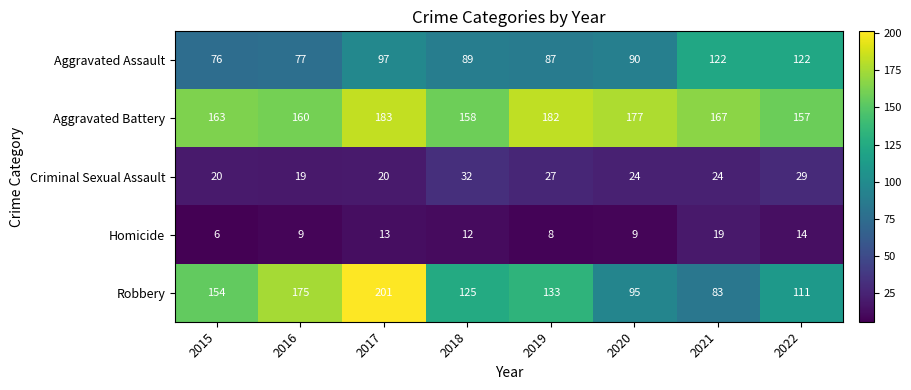

Is it true that Robbery equals 133 at 2019?

True